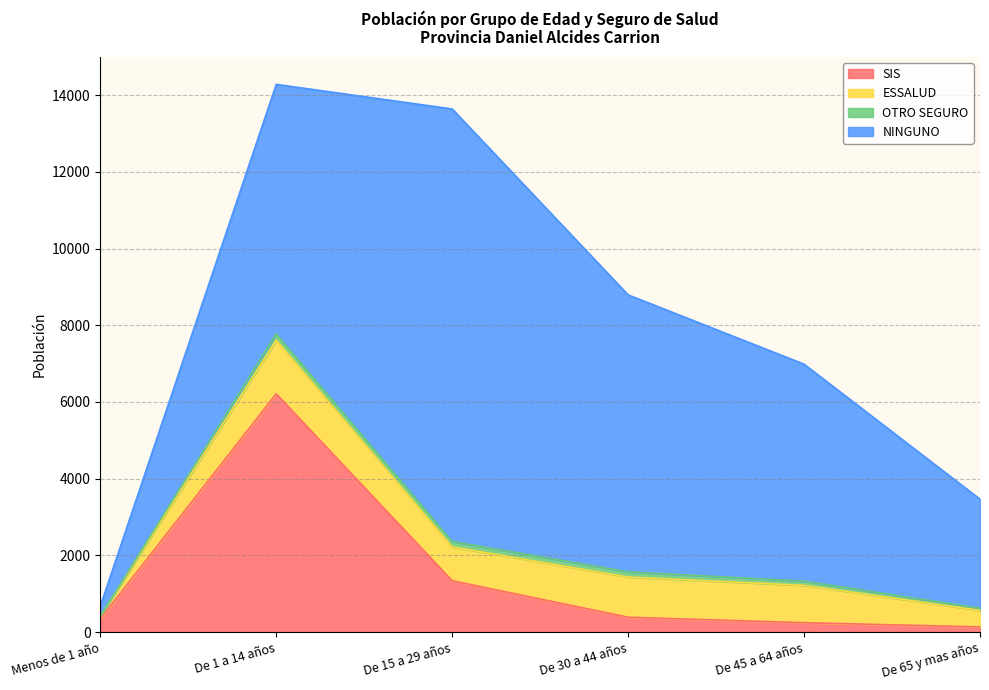

Which series has the widest spread of values?

NINGUNO